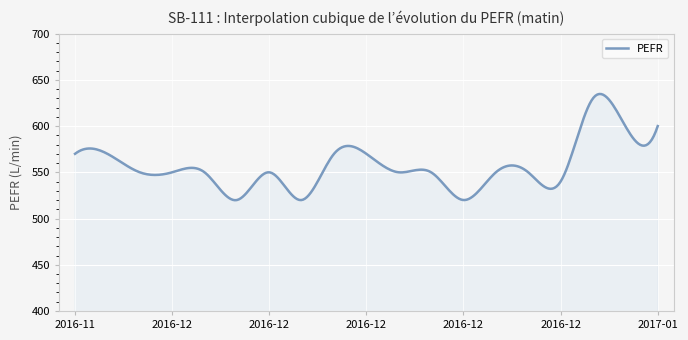

What is the maximum value shown in the chart?

634.7